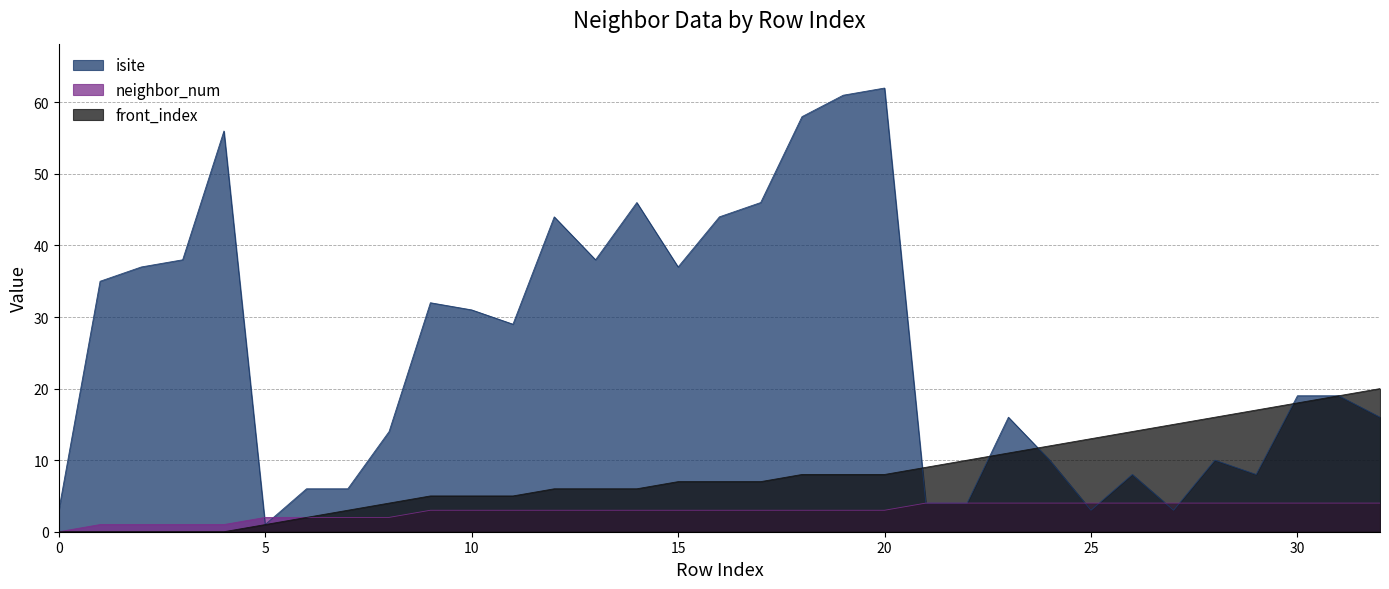

The value of isite at 30 is 19. True or false?

True